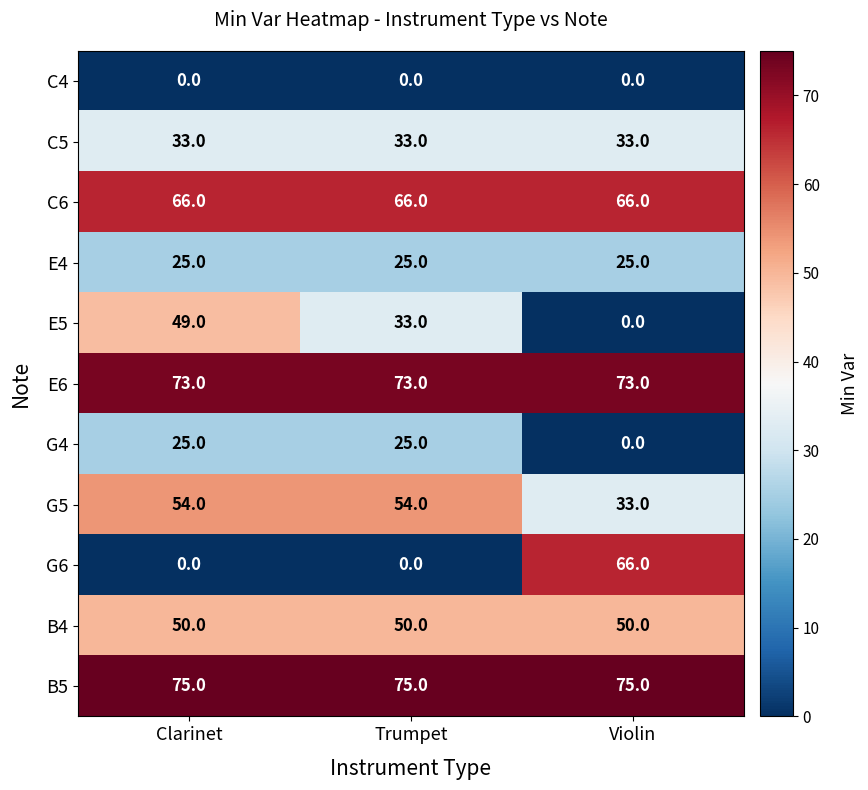

True or false: E6 has a value of 101 at Trumpet.

False